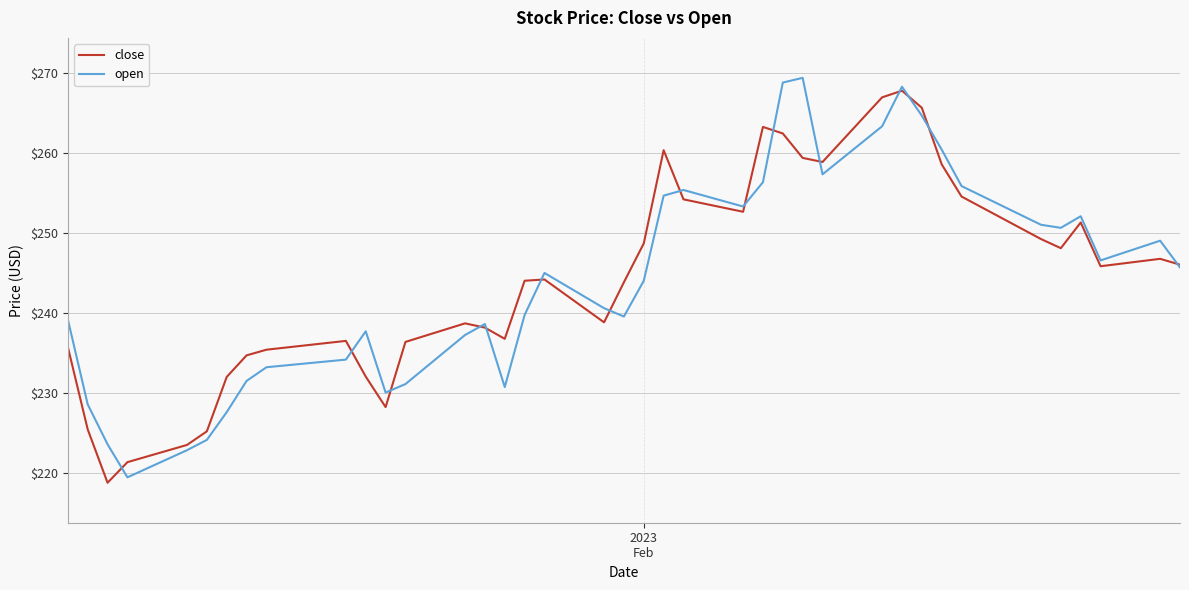

What is the lowest value of the close series?

218.7